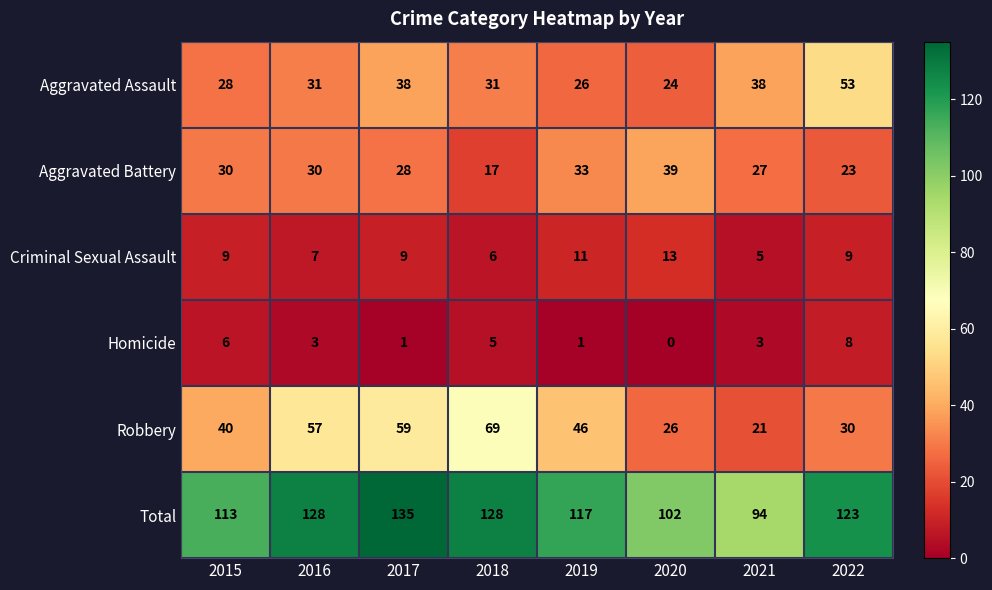

Which category has the lowest value in the Aggravated Battery series?

2018